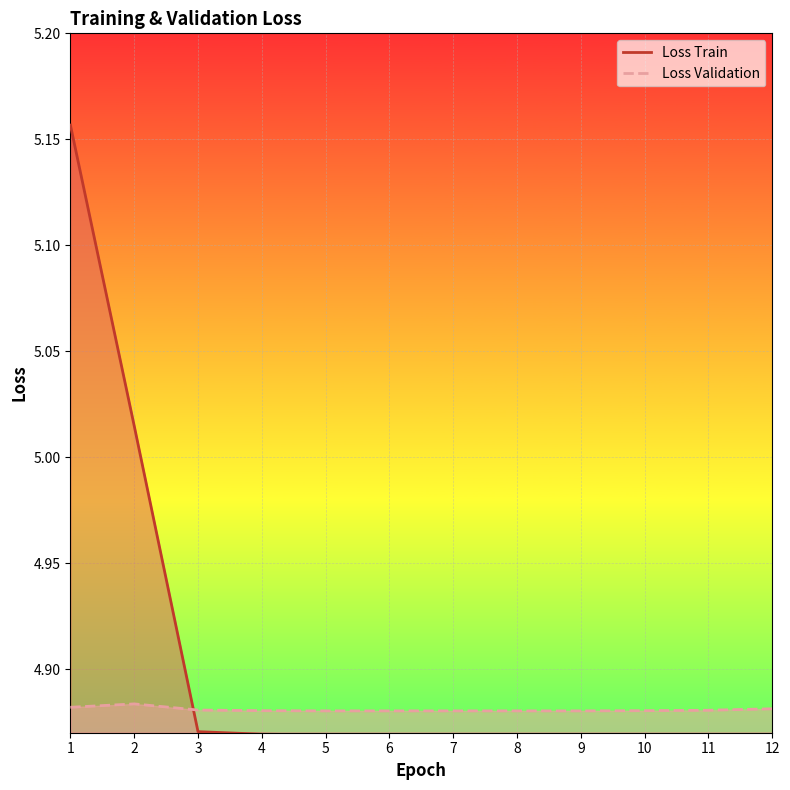

How many times do Loss Train and Loss Validation cross each other?

1